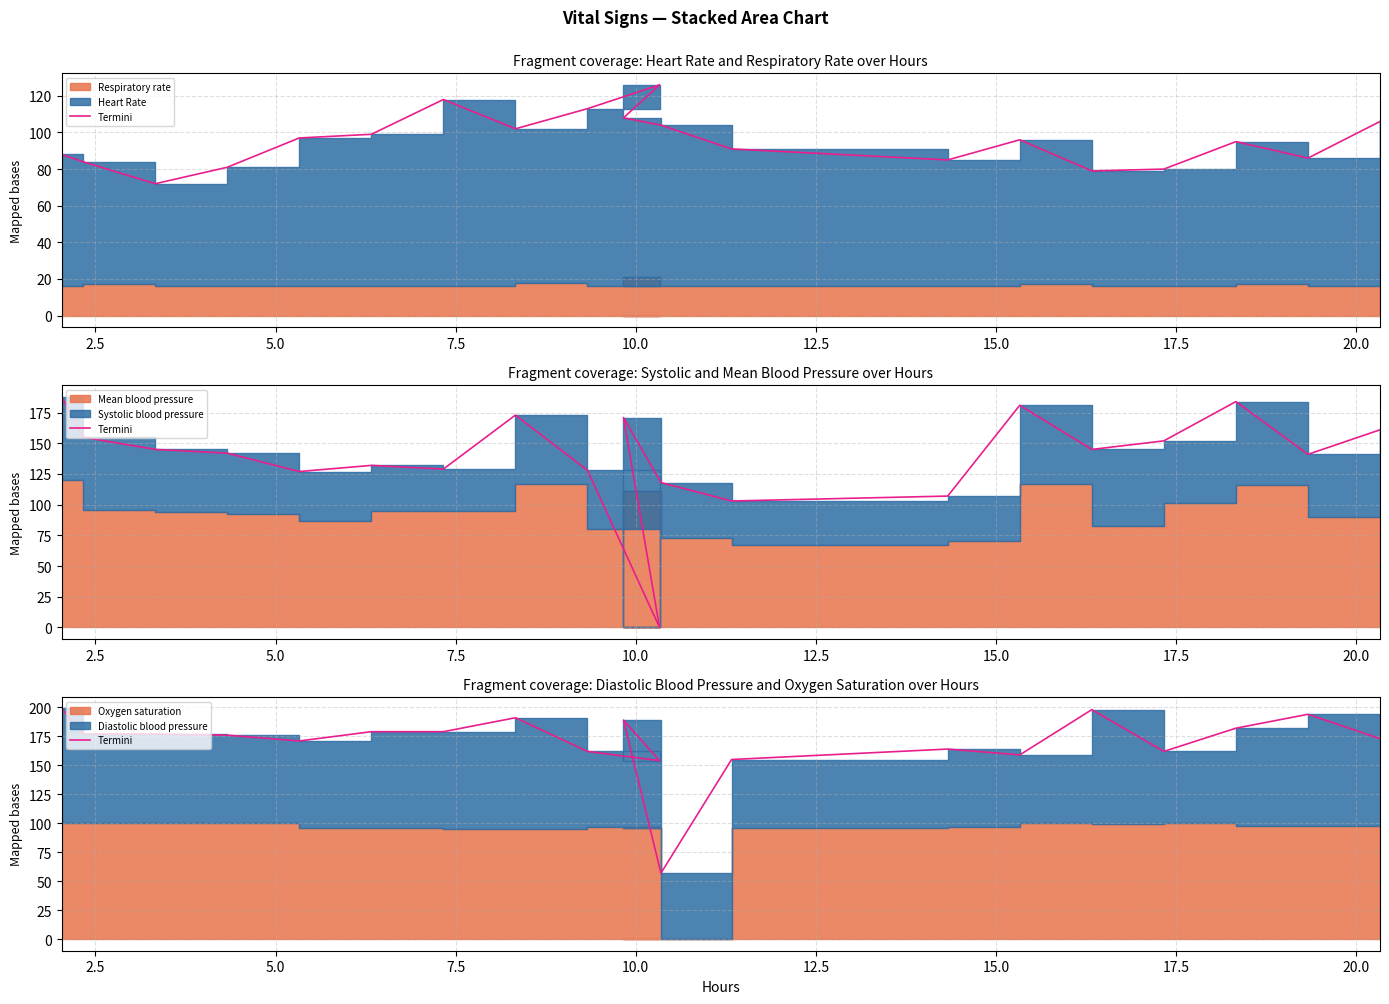

At which category does the data reach its first local valley?

10.0